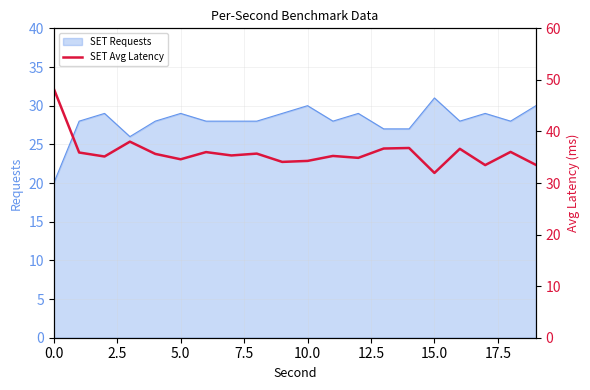

Reading left to right, extract all data points from this chart.

48.3	35.9	35.1	38.0	35.6	34.6	36.0	35.3	35.7	34.1	34.3	35.3	34.9	36.7	36.8	32.0	36.6	33.5	36.0	33.5